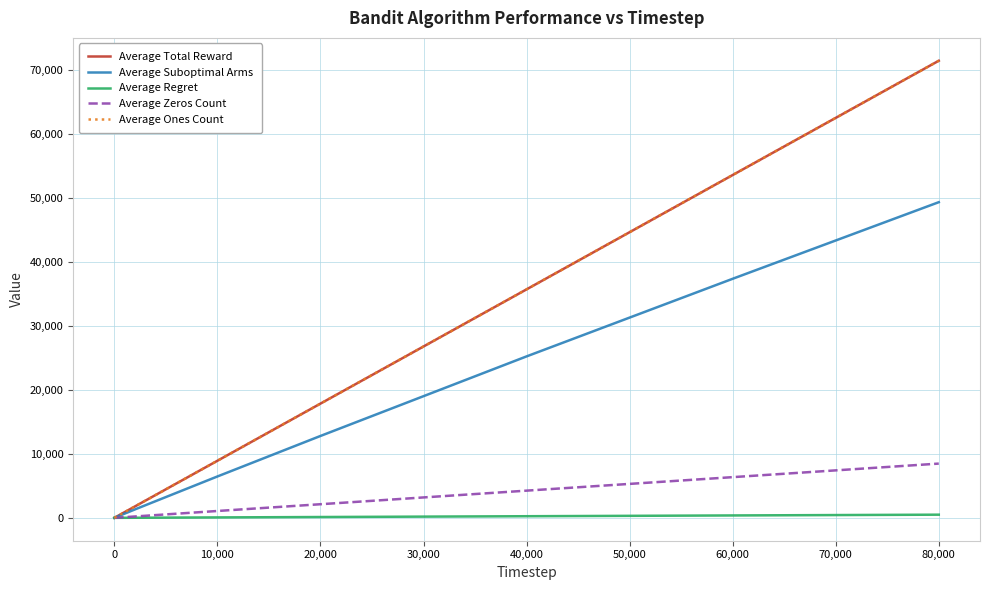

Reading right to left, extract all data points from this chart.

Average Total Reward: 71513.5	53633.6	35745.5	17870.2	8928.5	1785.9	178.4	88.9	2.7	1.8
Average Suboptimal Arms: 49383.9	37401.3	25257.3	12809.4	6472.3	1317.5	132.6	66.4	2.0	1.0
Average Regret: 493.8	374.0	252.6	128.1	64.7	13.2	1.3	0.7	0.0	0.0
Average Zeros Count: 8486.5	6366.4	4254.5	2129.8	1071.5	214.1	21.6	11.1	0.3	0.2
Average Ones Count: 71513.5	53633.6	35745.5	17870.2	8928.5	1785.9	178.4	88.9	2.7	1.8